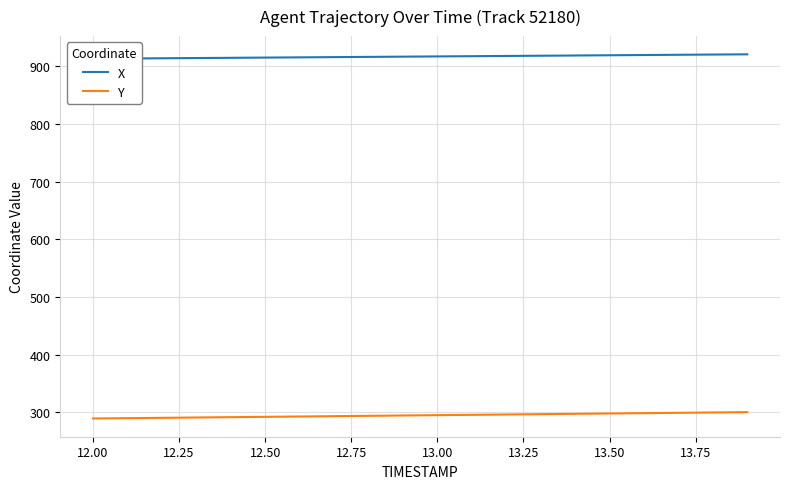

Which series has the largest range (max minus min)?

Y